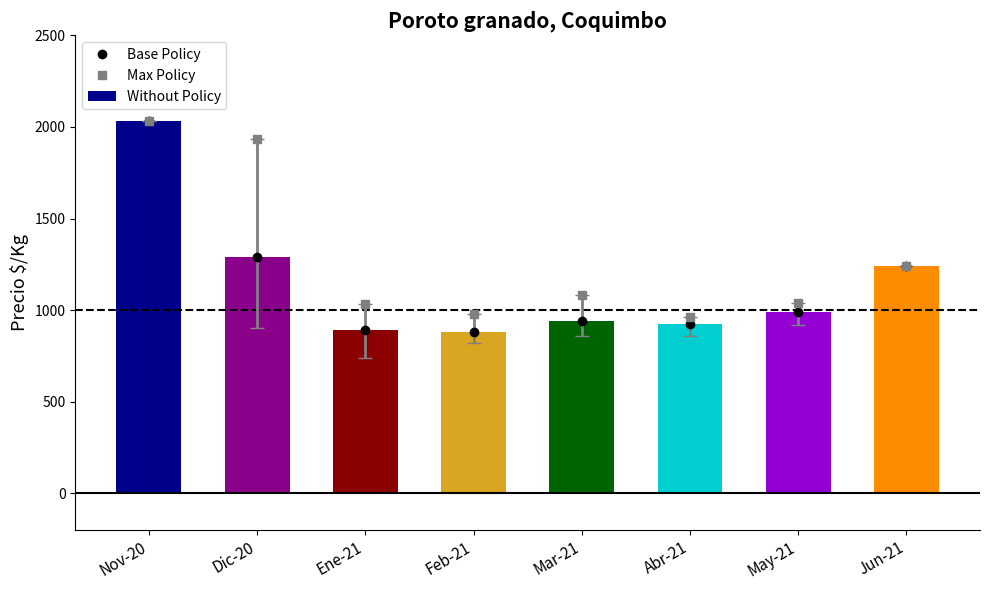

How many data points in Max Policy are above 1080?

3